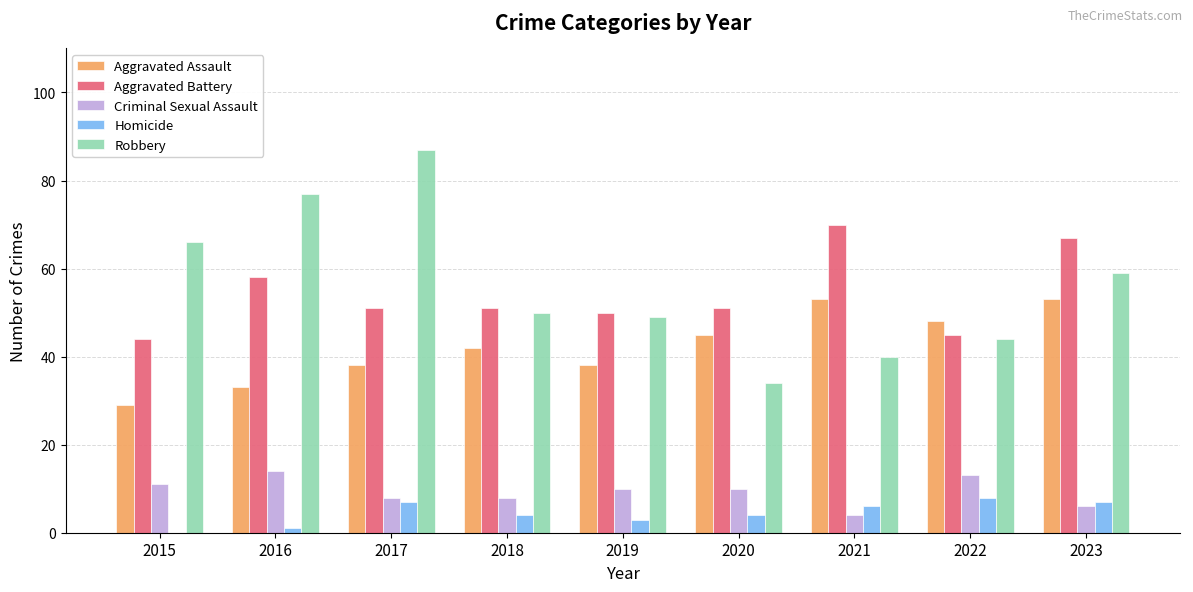

Is the value of Criminal Sexual Assault at 2018 greater than the value of Robbery at 2021?

No